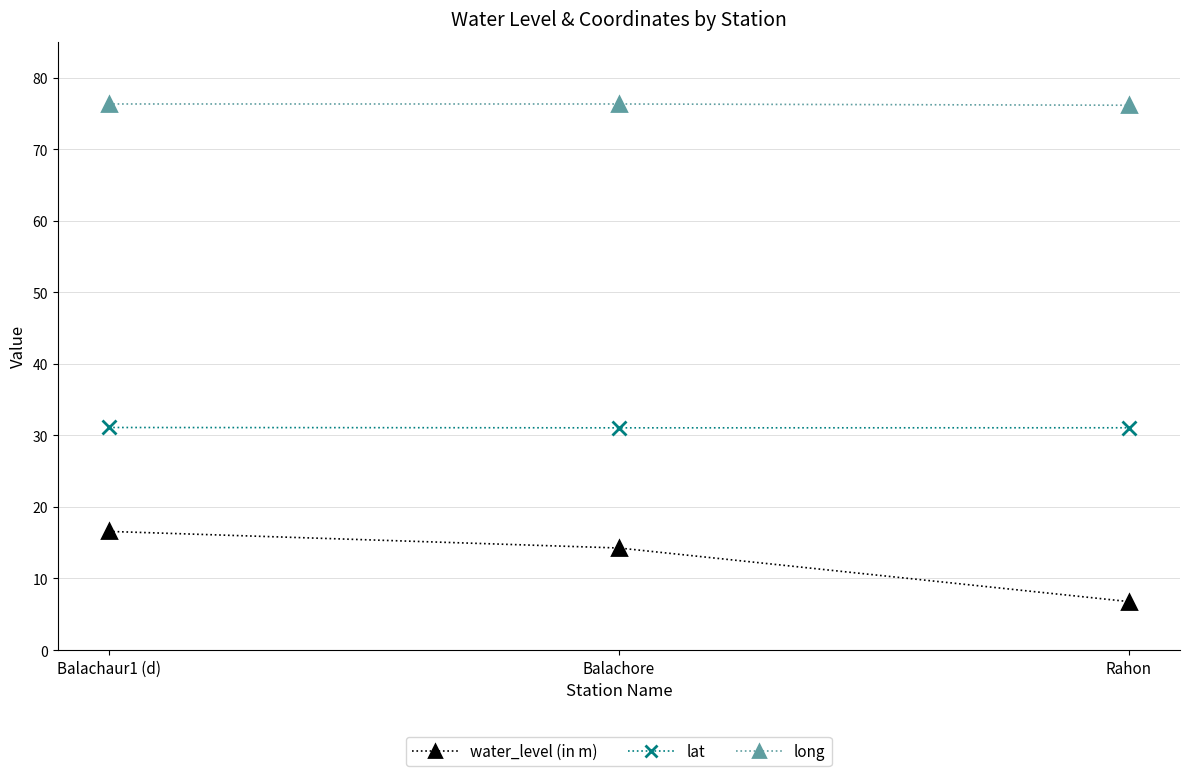

What is the sum of the long values at Balachore and Balachaur1 (d)?

152.6